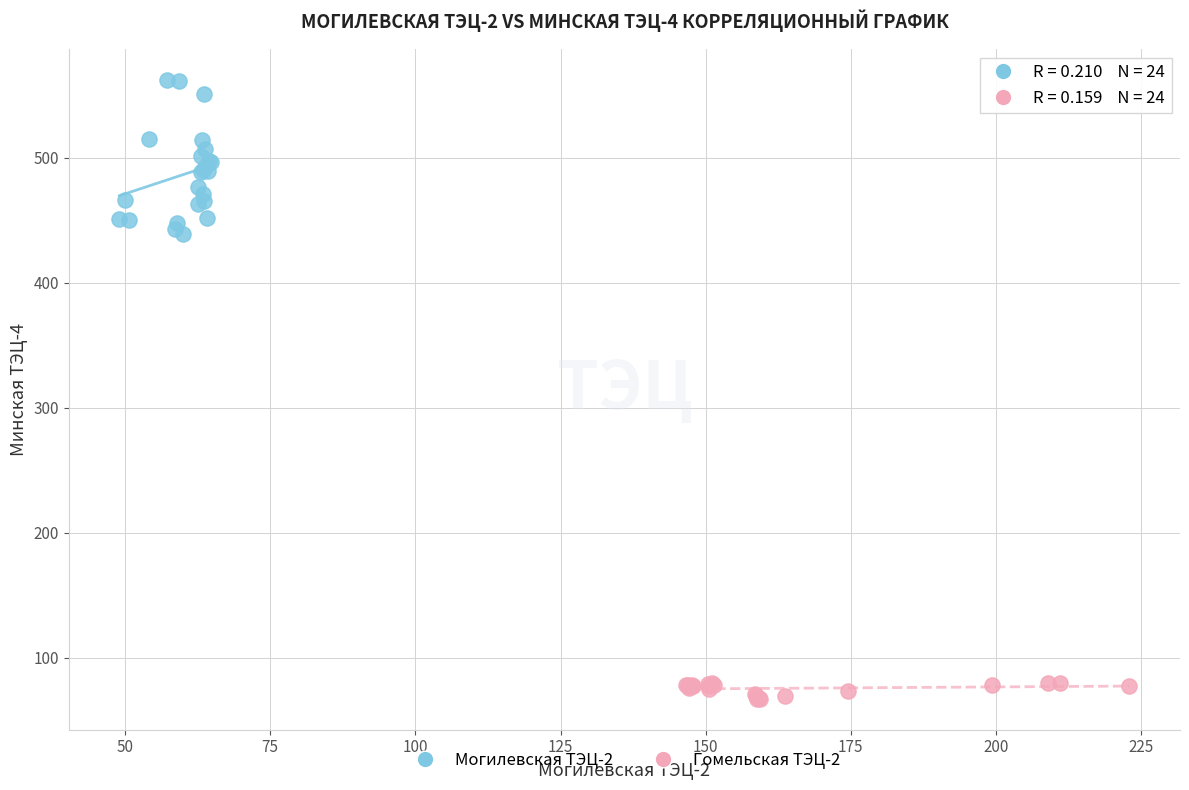

Which series has the widest spread of Y values?

Могилевская ТЭЦ-2